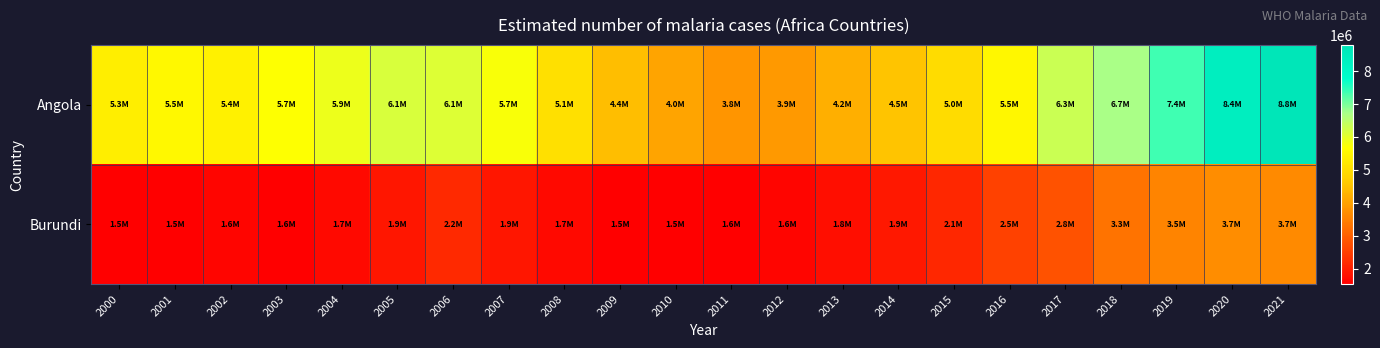

List the series in order of their overall mean, lowest first.

Burundi, Angola